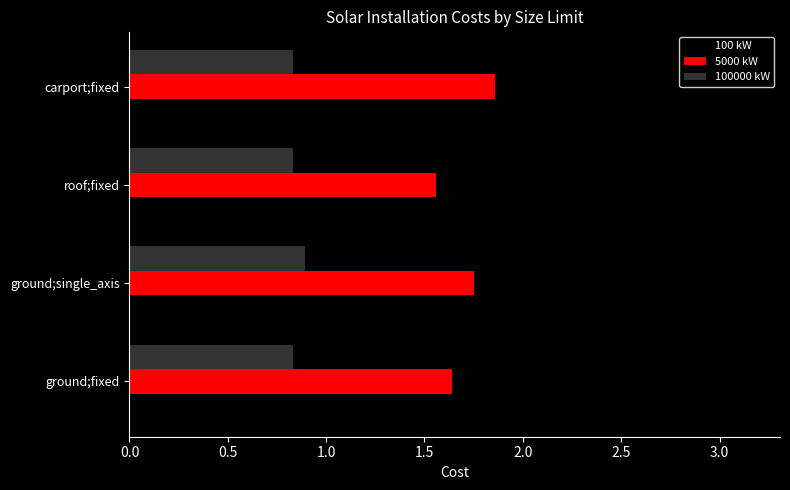

Between ground;fixed and carport;fixed, which series saw the biggest shift?

100 kW